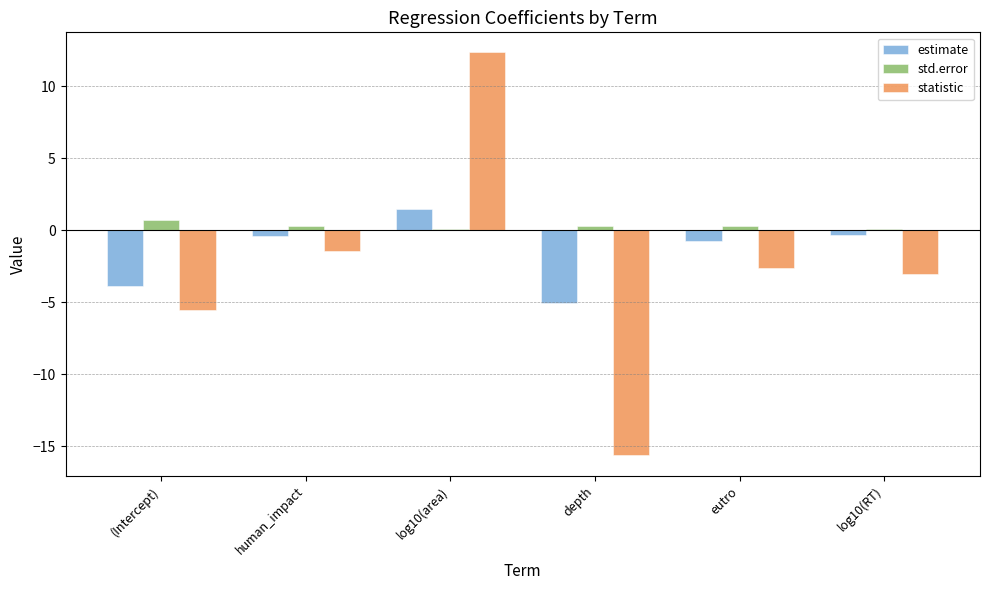

At which category does the chart reach its peak across all series?

log10(area)